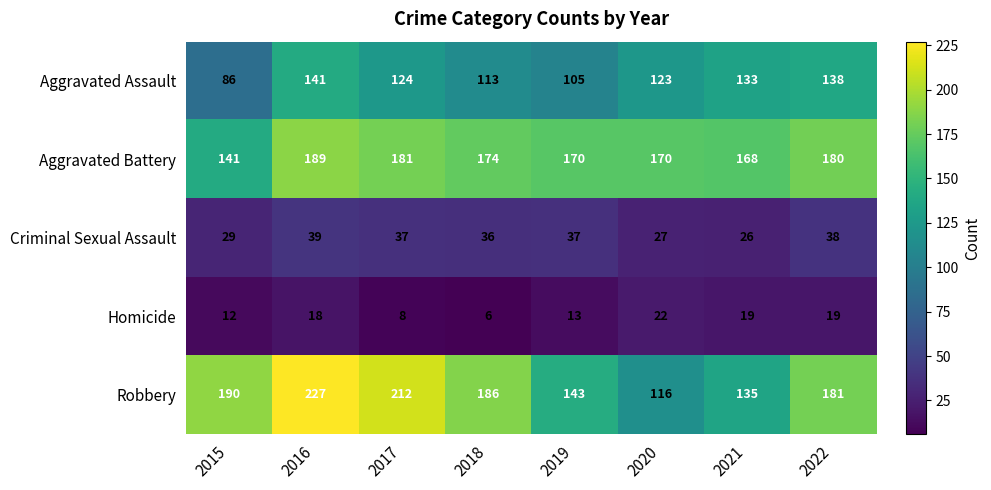

At 2022, list the series in order from smallest to largest.

Homicide, Criminal Sexual Assault, Aggravated Assault, Aggravated Battery, Robbery